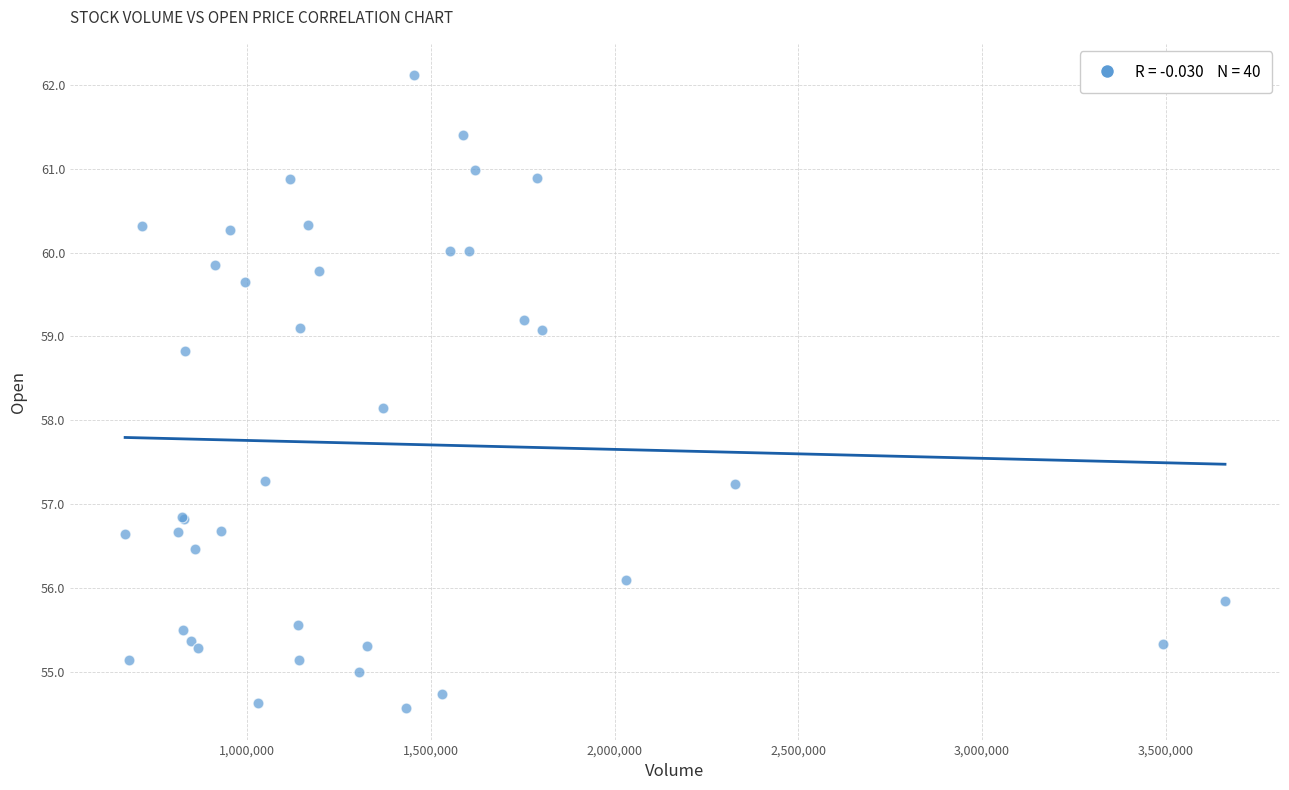

What Y value in the scatter plot is closest to 58?

58.1